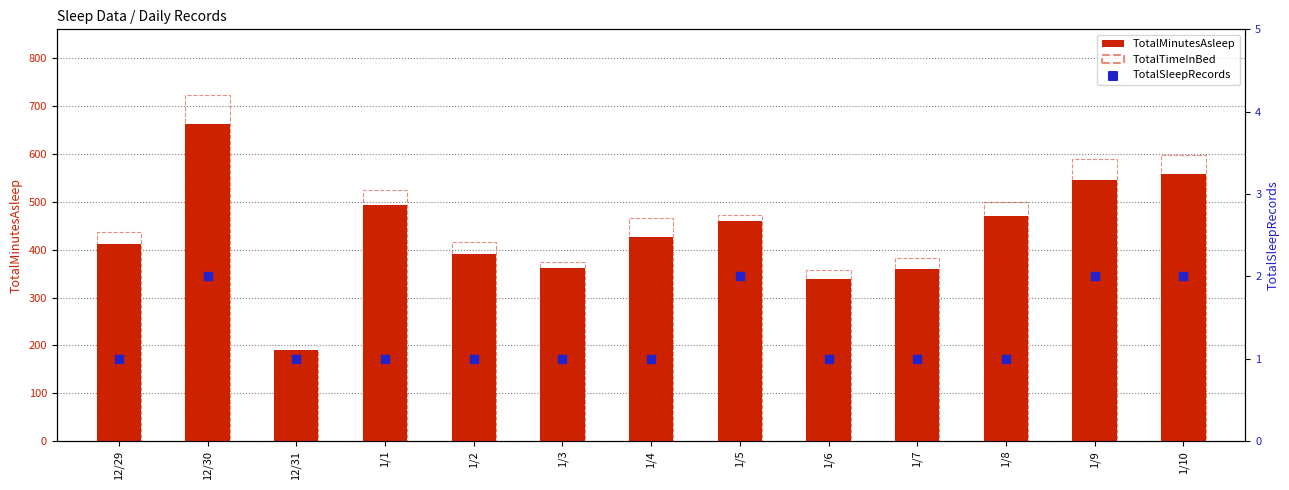

Which series has the largest total across all categories?

TotalTimeInBed